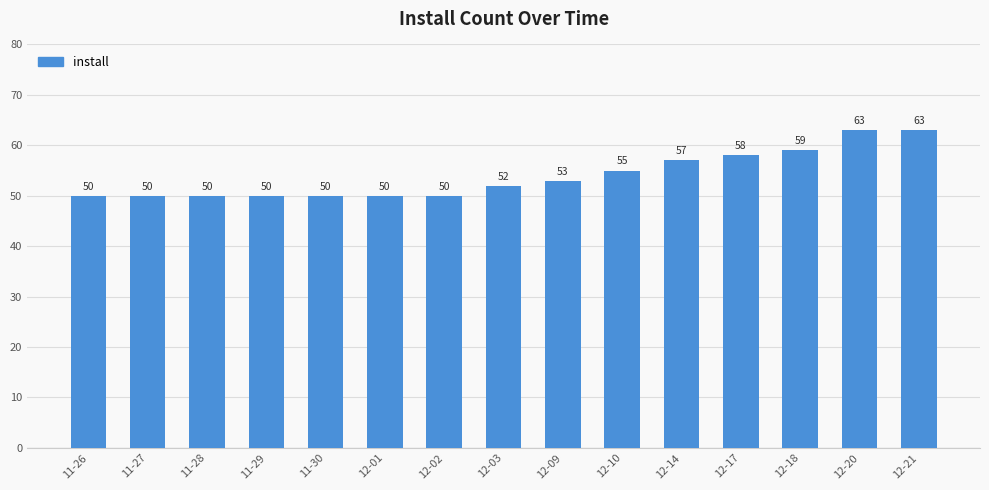

Where is the data nearest to the value 56?

12-10